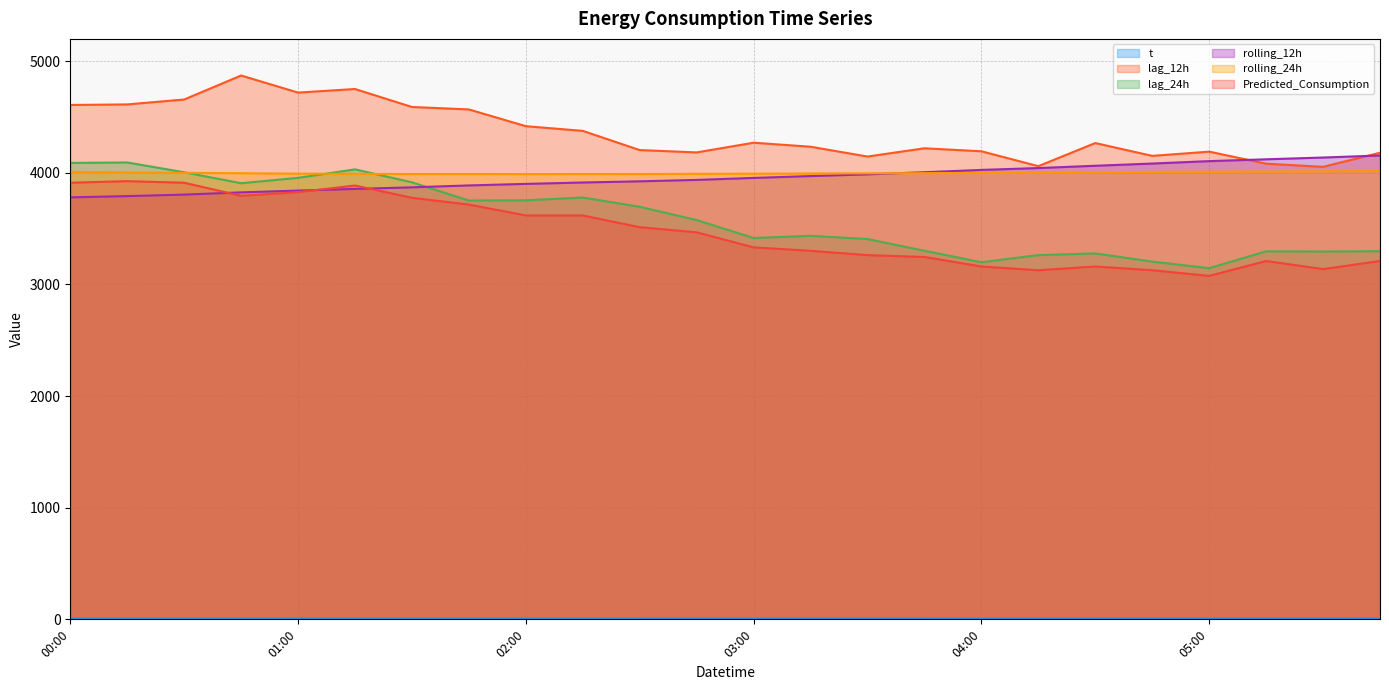

Which series ends up on top after the final intersection of rolling_12h and rolling_24h?

rolling_12h